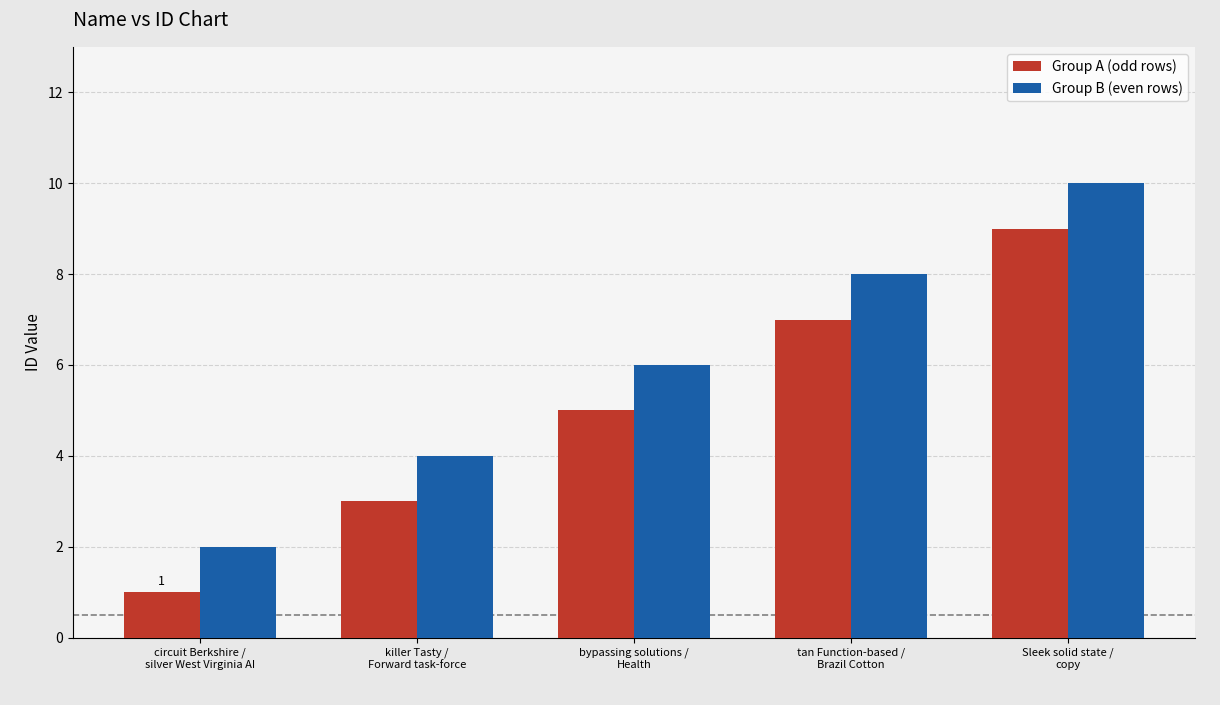

Which category has the lowest value in the Group A (odd rows) series?

circuit Berkshire /
silver West Virginia AI